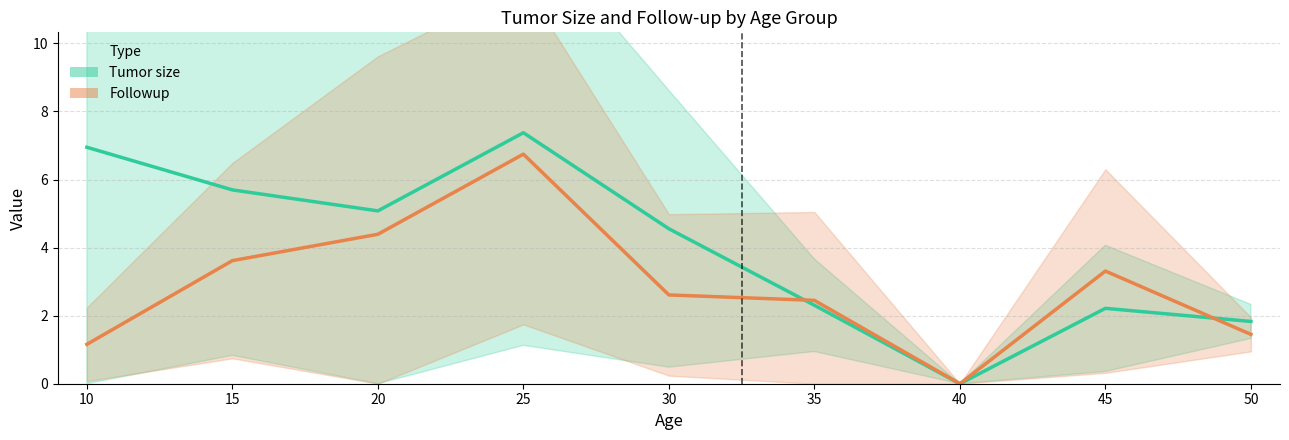

At which category does Tumor size reach its first local valley?

20